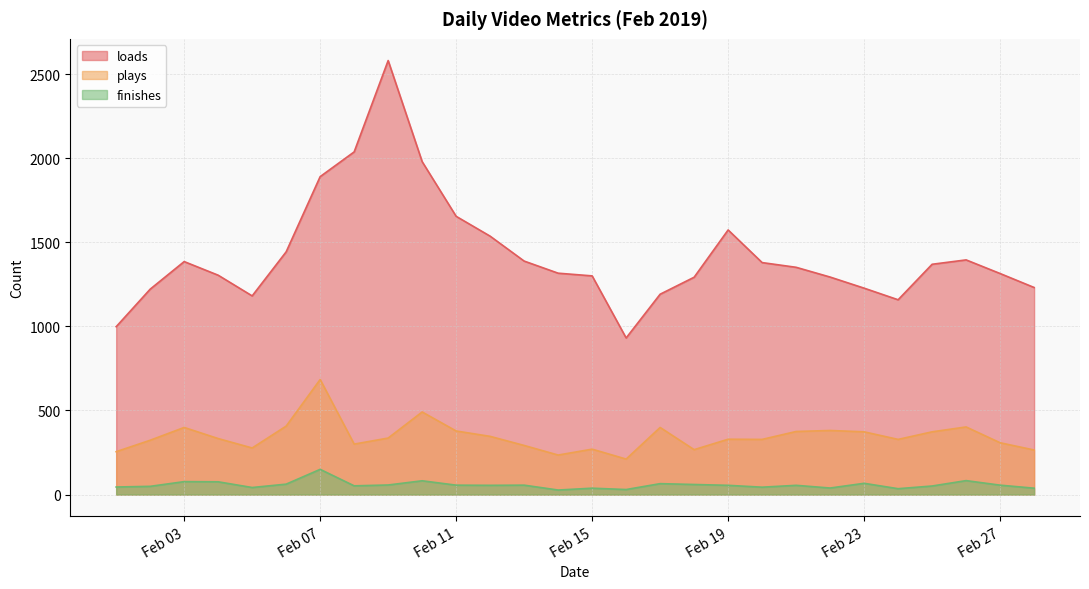

True or false: plays and finishes intersect in this chart.

False